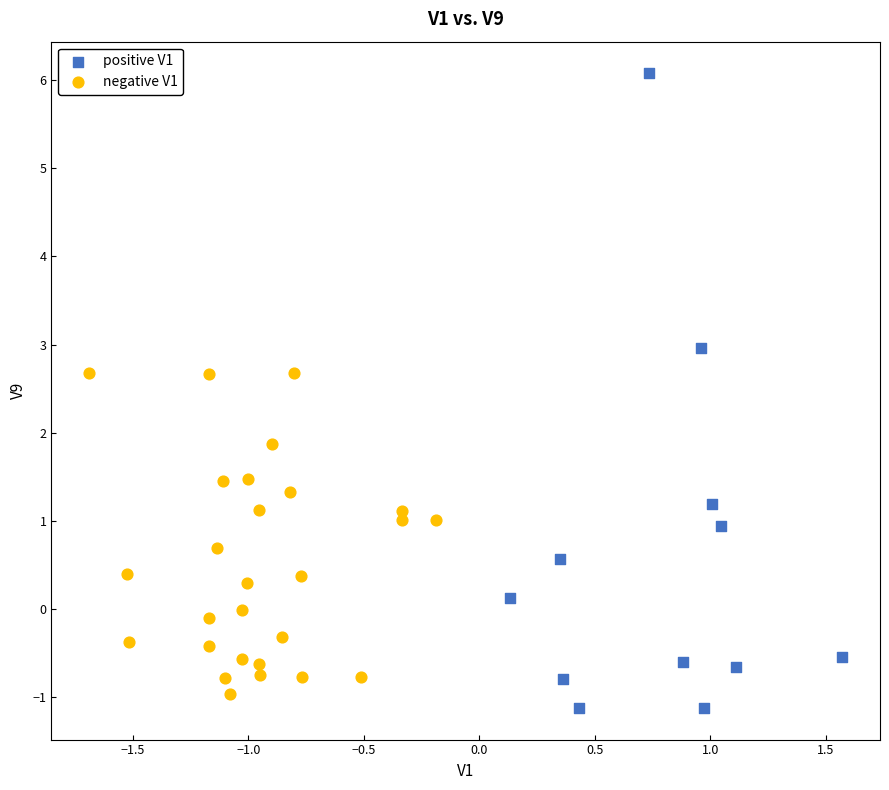

Which series reaches the maximum Y coordinate?

positive V1